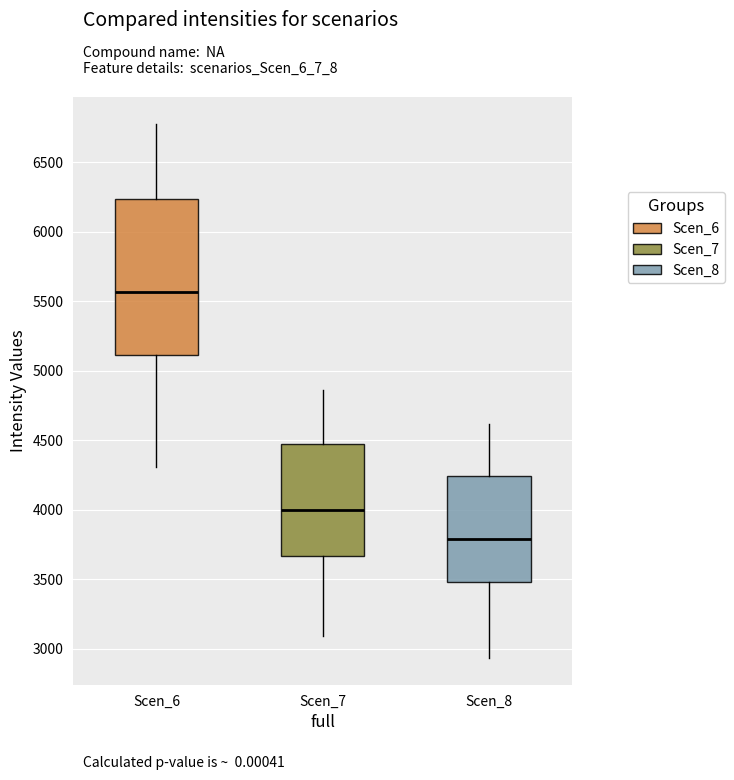

Where is the lower edge of the box for Scen_6 on the y-axis? The values are not printed on the chart, so give them approximately, as read against the axis.

5100